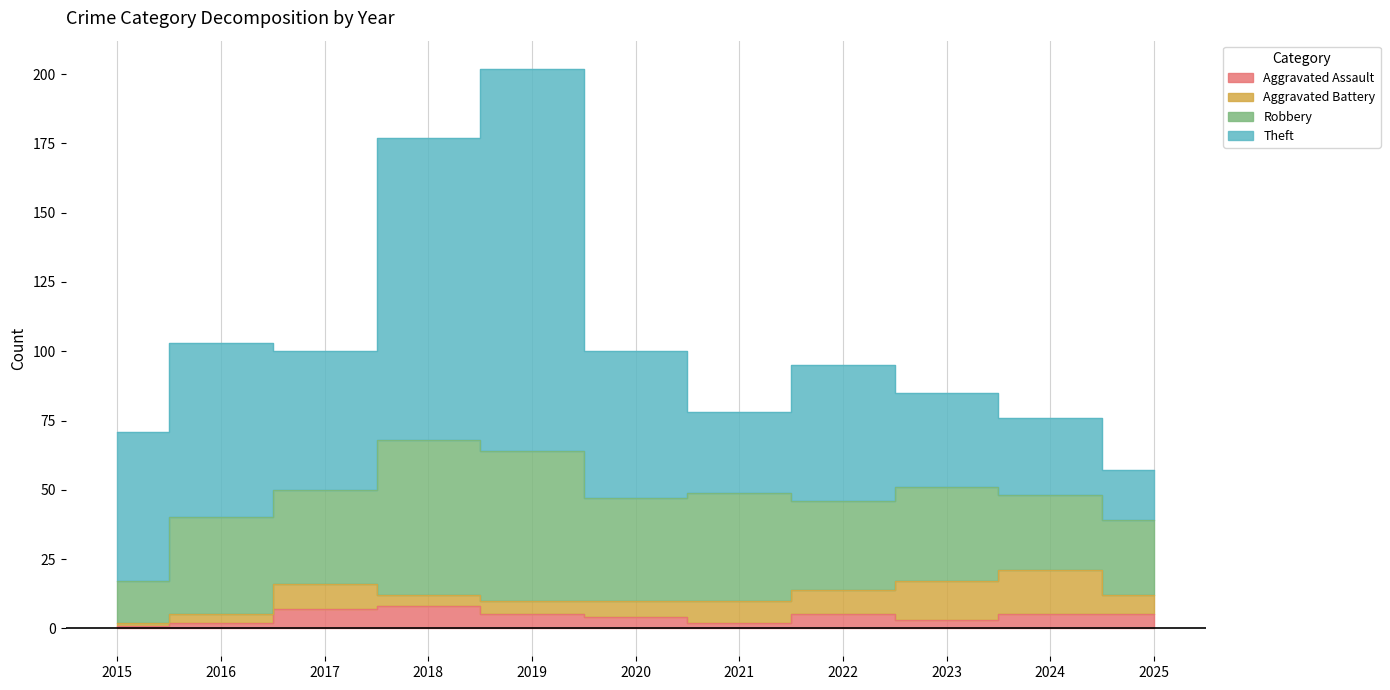

Does the chart have visible grid lines?

No